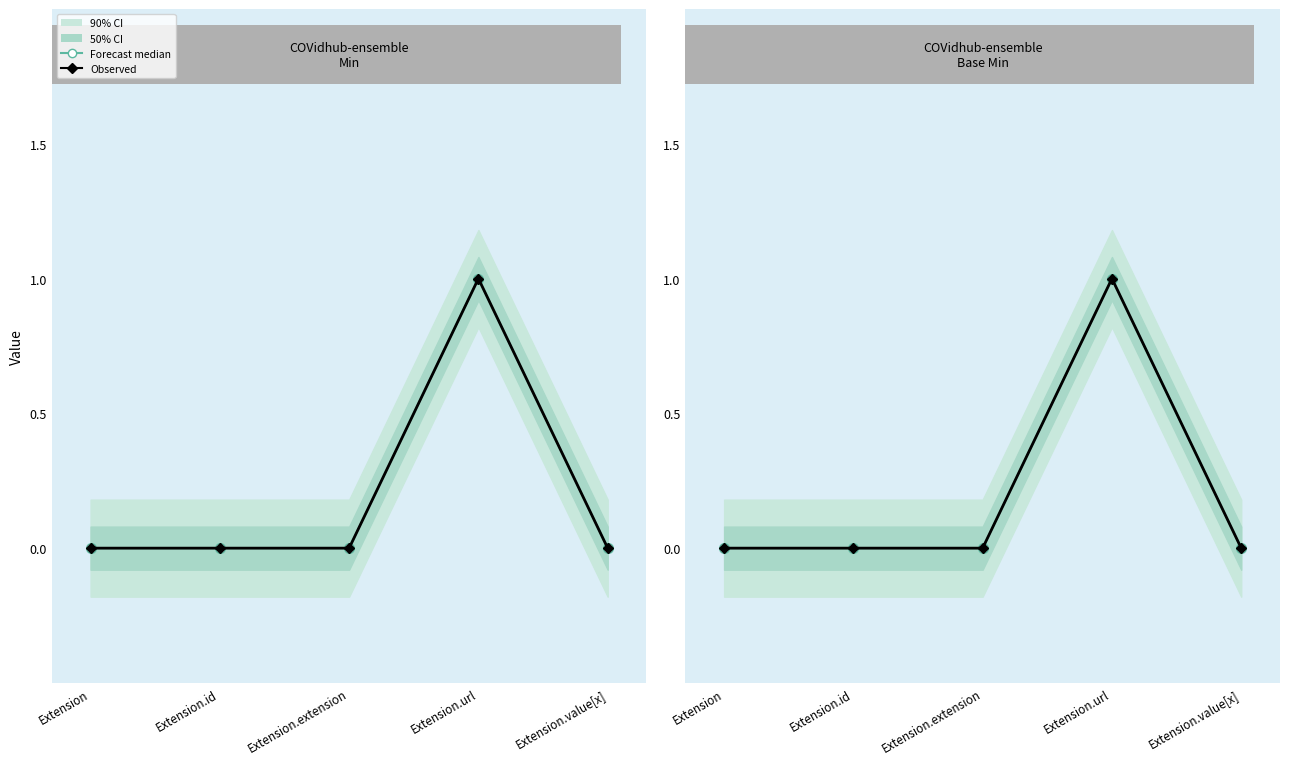

Between Extension.extension and Extension.url, which series saw the biggest shift?

Min forecast